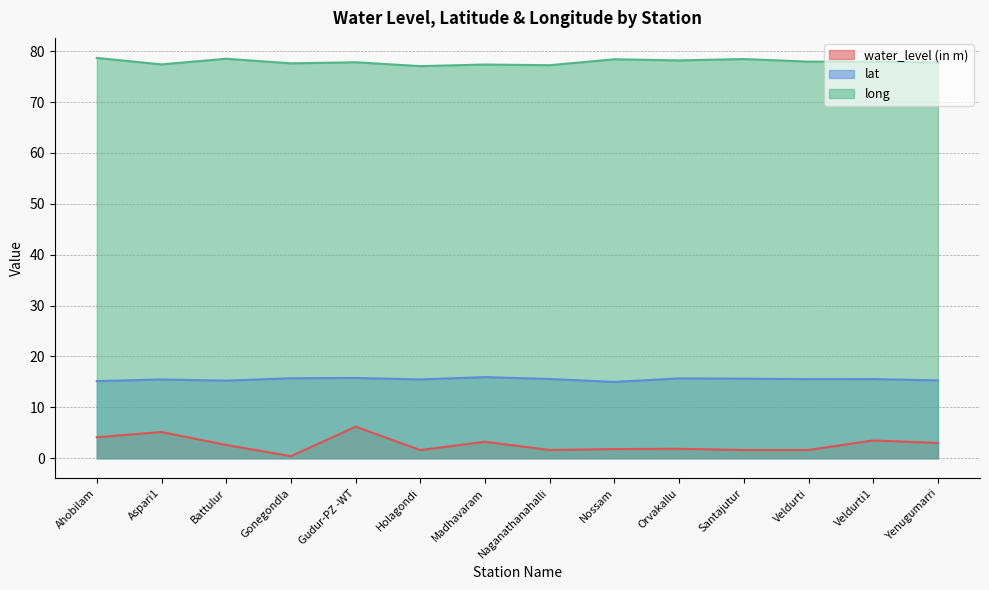

What is the approximate value of long at Orvakallu?

78.2